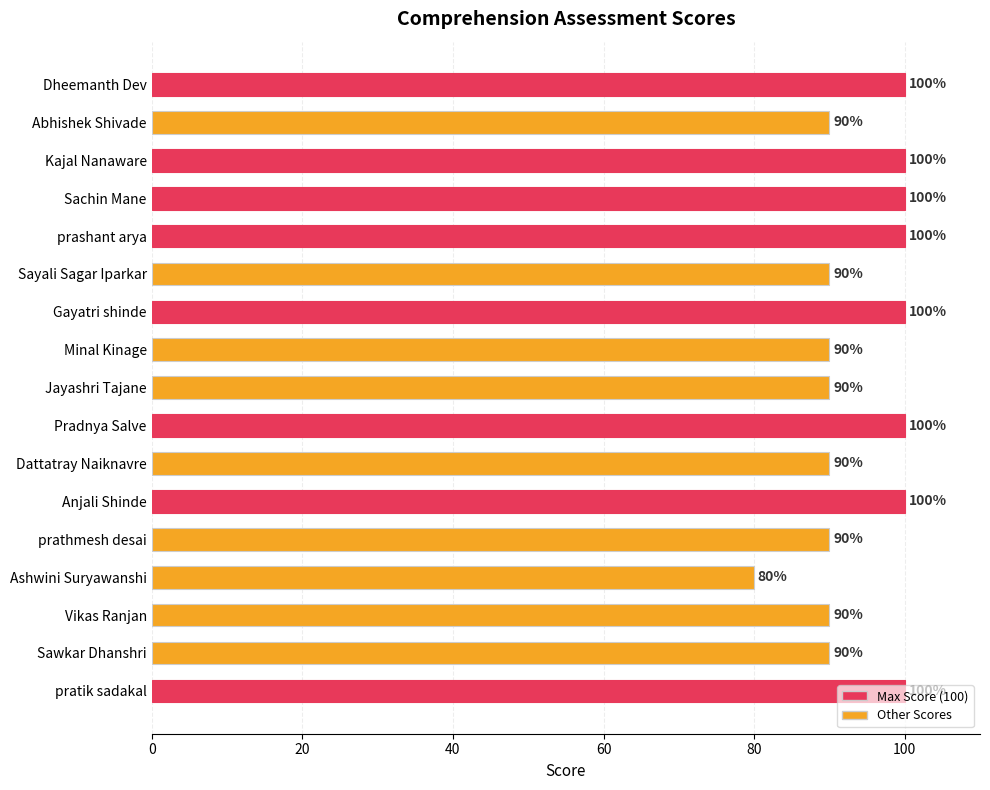

What is the smallest value displayed?

80